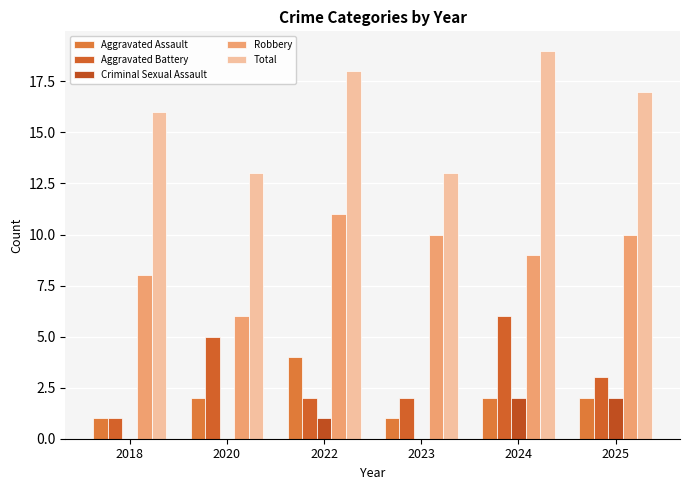

Is the value of Total at 2022 greater than the value of Aggravated Battery at 2025?

Yes